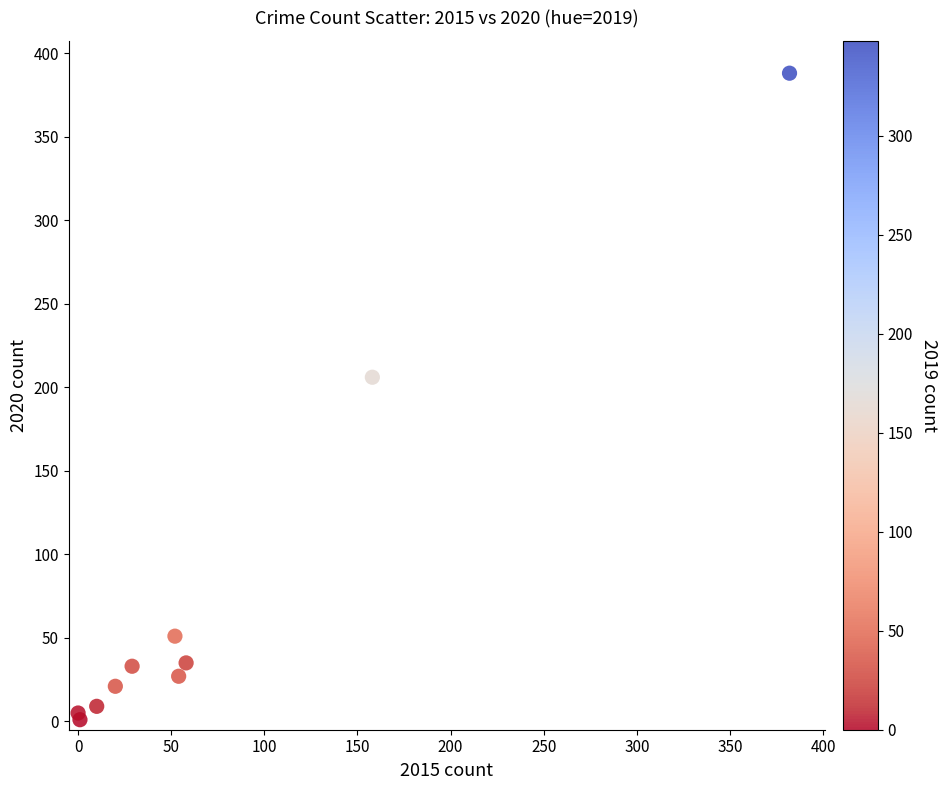

What Y value in the scatter plot is closest to 194?

206